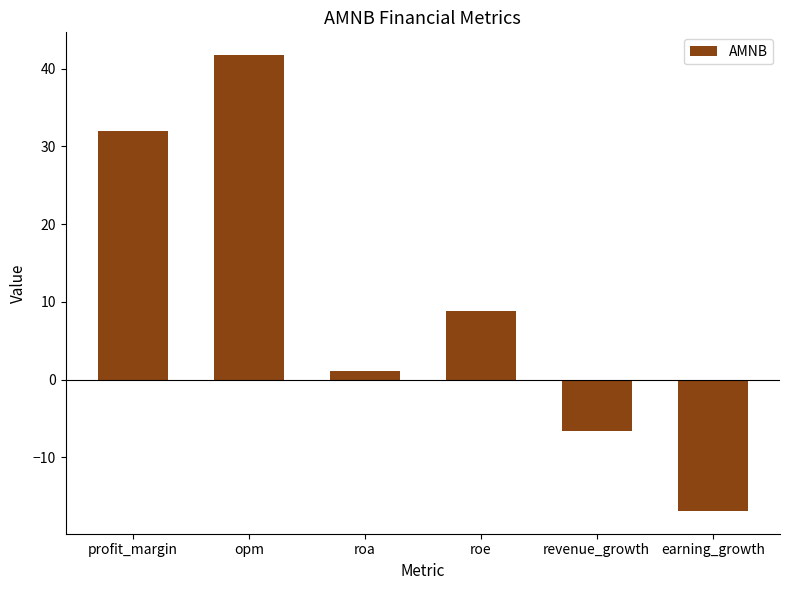

Approximately how many times larger is the value at profit_margin compared to opm?

0.8